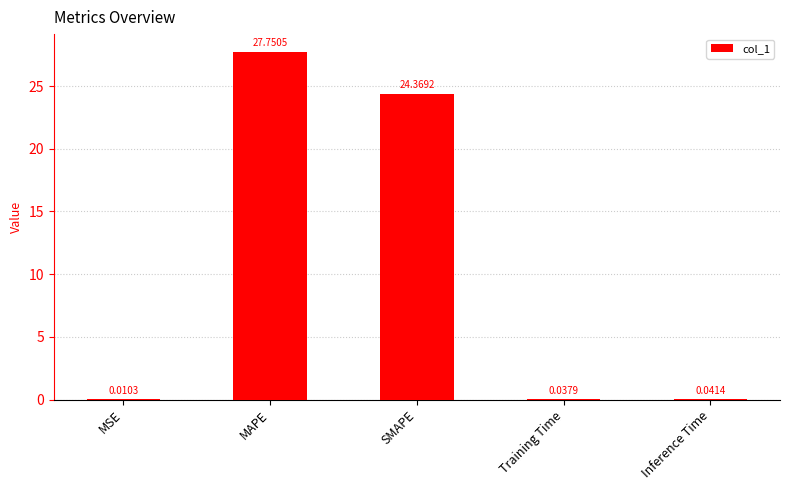

The value at SMAPE is 6.7. True or false?

False